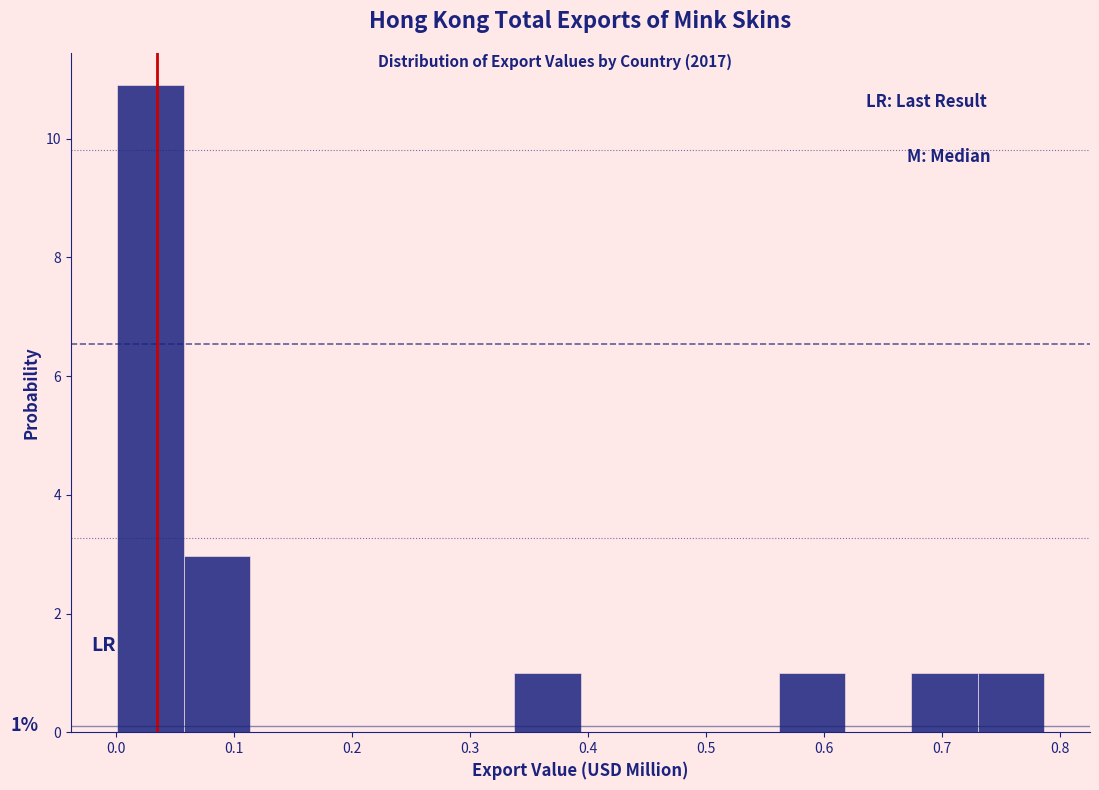

Over which range of the x-axis is the bar tallest?

0.00 to 0.06